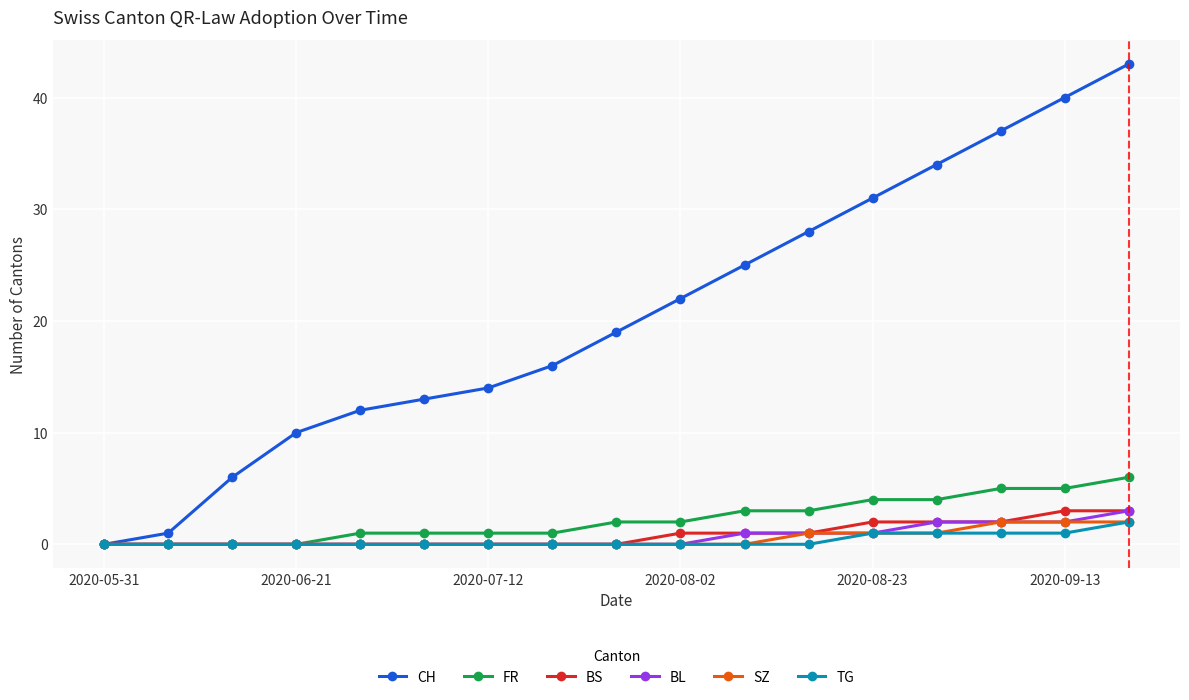

Count the FR values in the range 1 to 4.

10